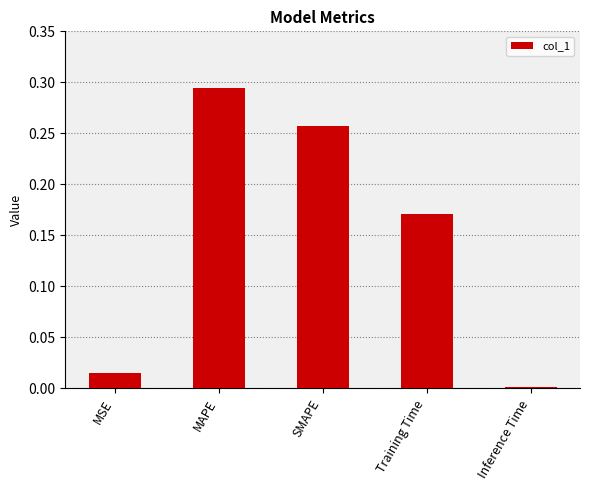

What is the average value?

0.1